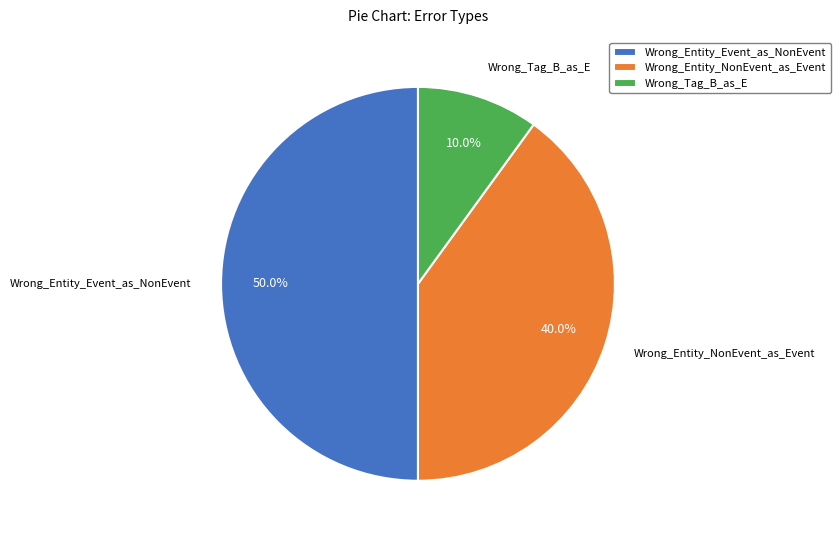

Count the number of slices in the pie.

3